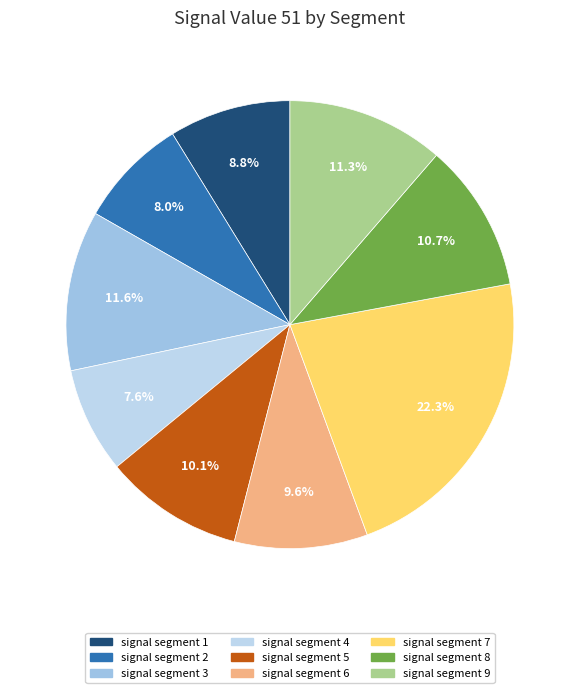

Which has a higher value, signal segment 9 or signal segment 6?

signal segment 9